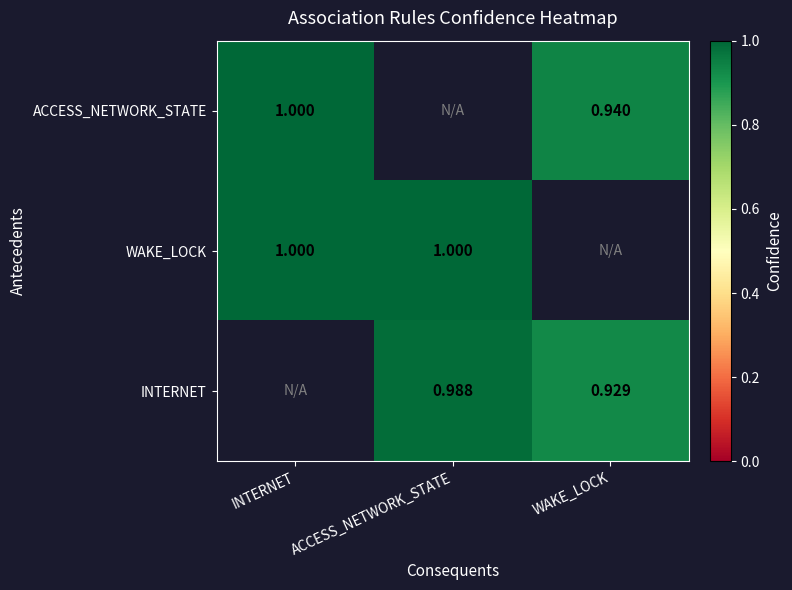

Is the value of ACCESS_NETWORK_STATE at WAKE_LOCK greater than the value of INTERNET at WAKE_LOCK?

Yes